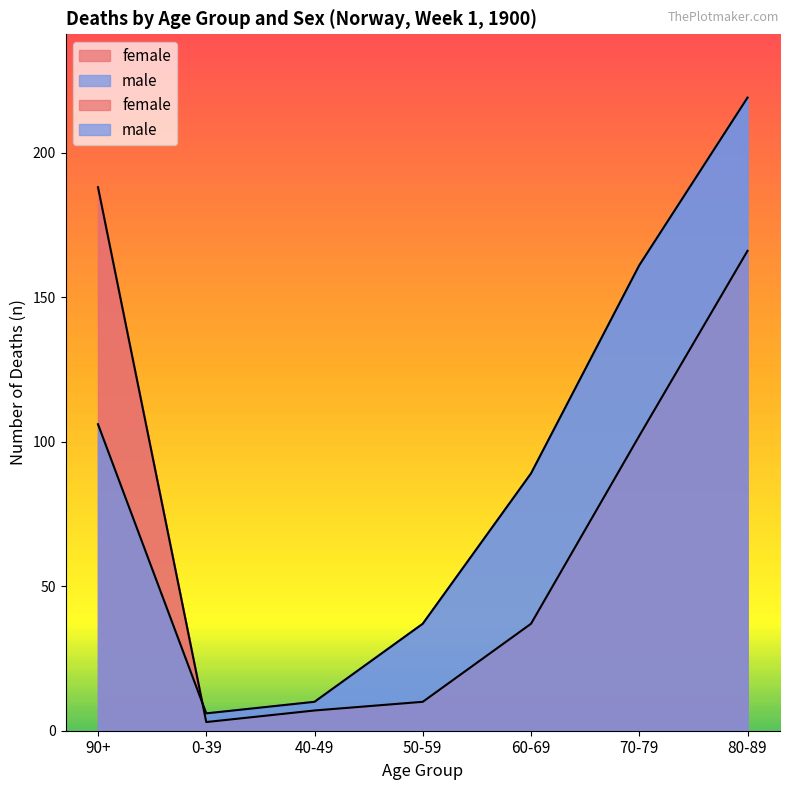

At which category does male reach its first local valley?

0-39